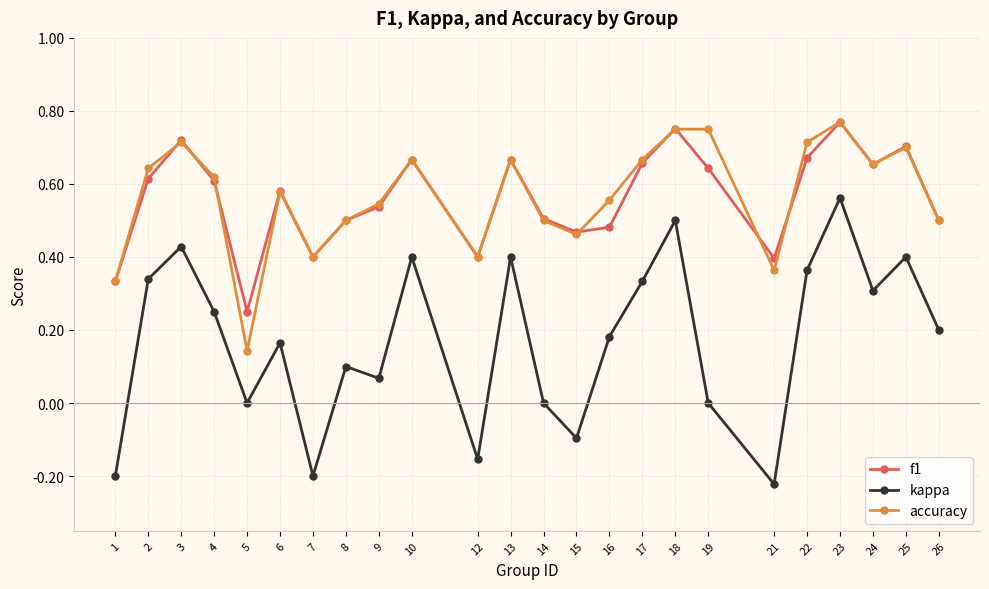

Is the value of f1 at 21 greater than the value of kappa at 23?

No